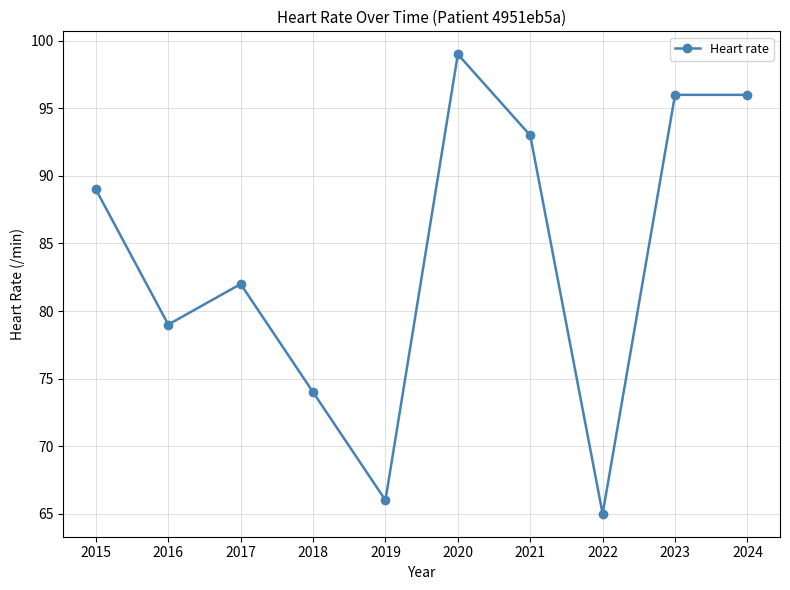

What is the value of the 1st point from the left?

89